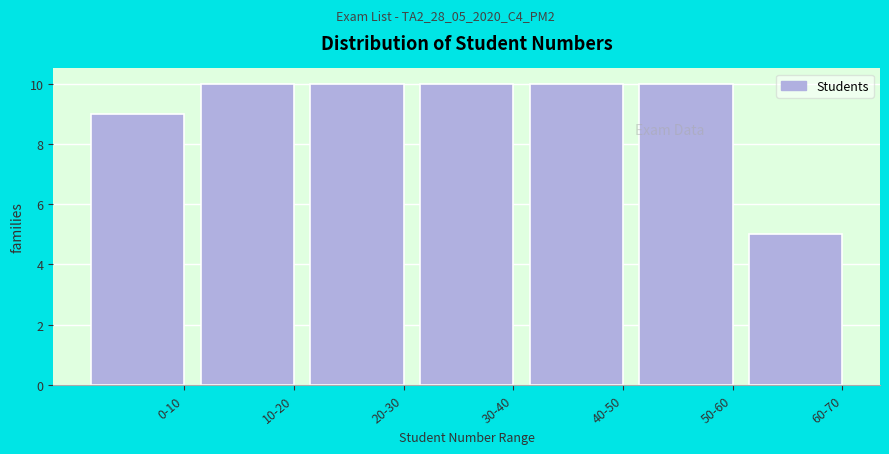

Reading right to left, transcribe all the data shown in this chart.

60-70=5	50-60=10	40-50=10	30-40=10	20-30=10	10-20=10	0-10=9